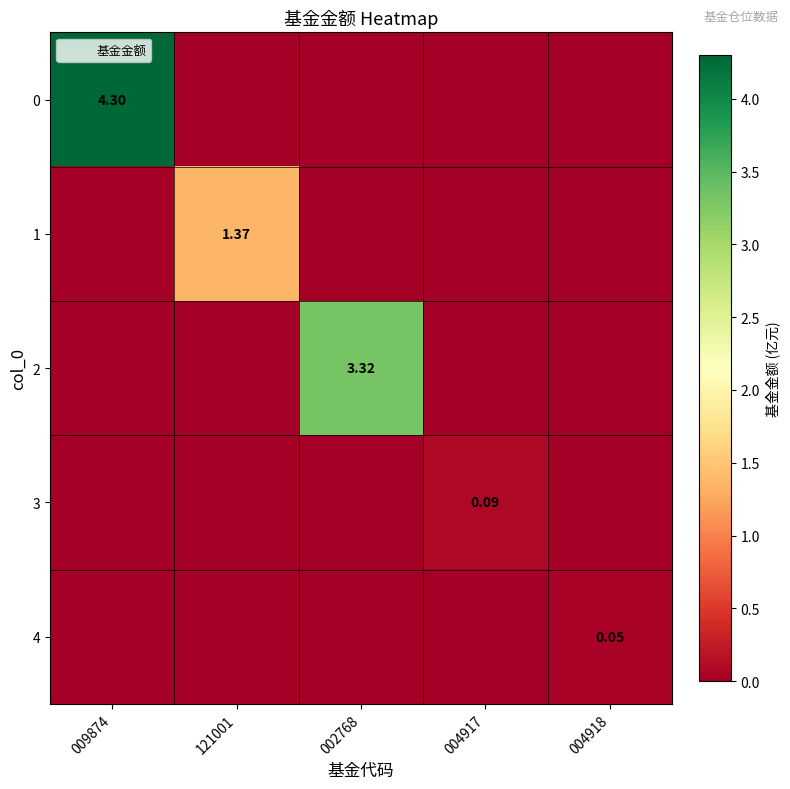

Which category has the lowest value in the 3 series?

009874